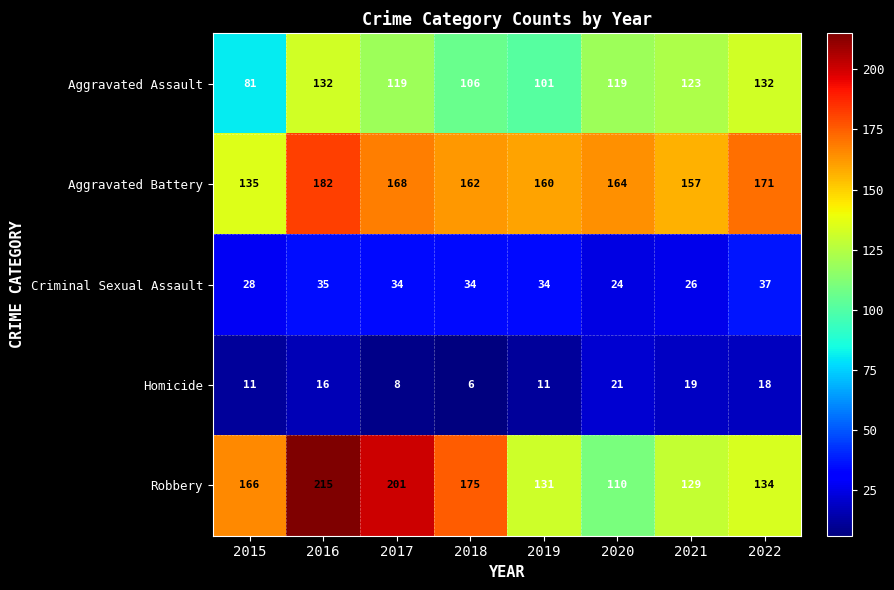

What is the approximate value of Robbery at 2021, to the nearest 5?

130